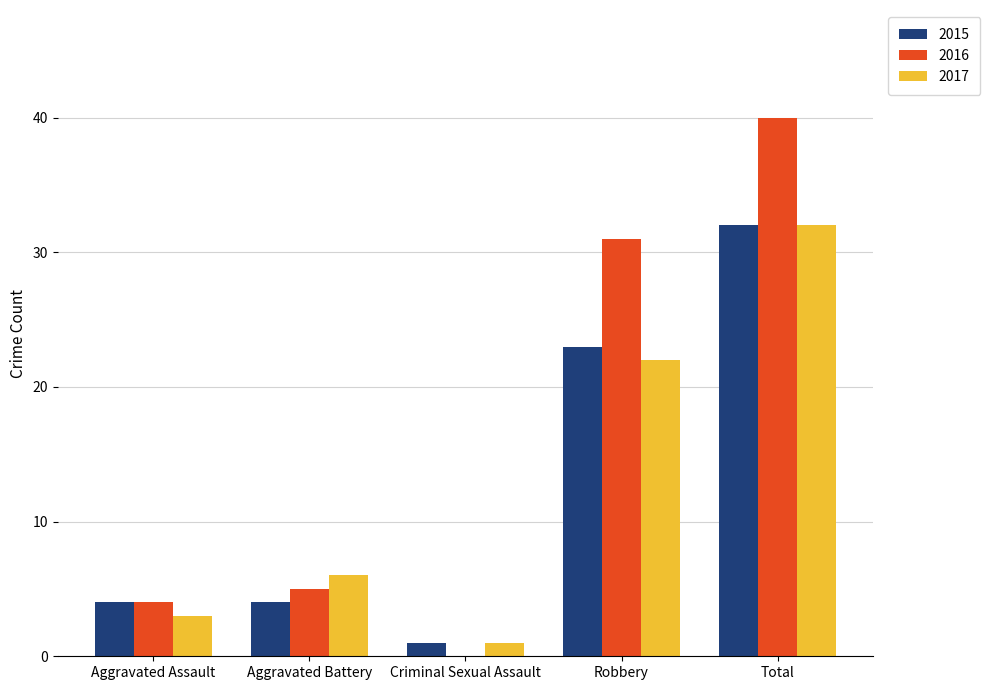

What is the sum of the 2016 values at Robbery and Criminal Sexual Assault?

31